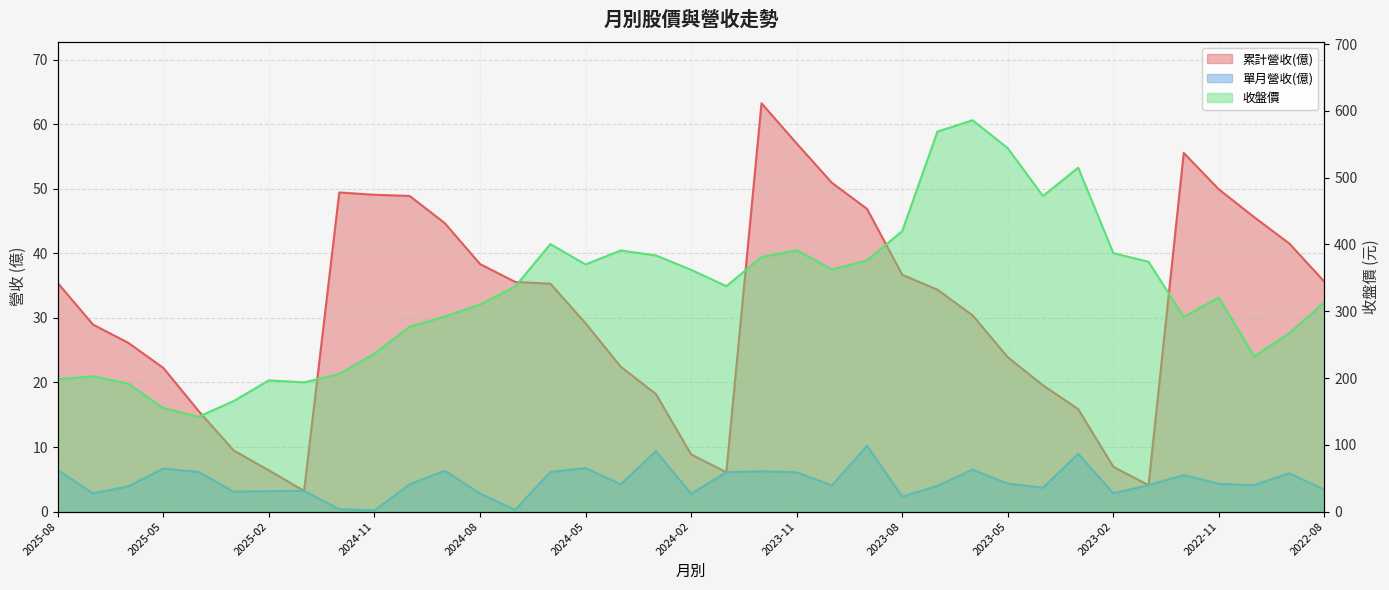

Which label corresponds to the largest value in the chart?

2023-06